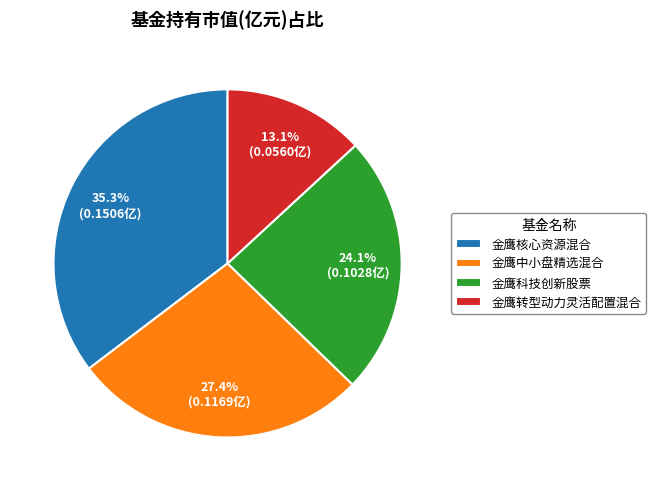

What is the largest slice in the pie chart?

金鹰核心资源混合